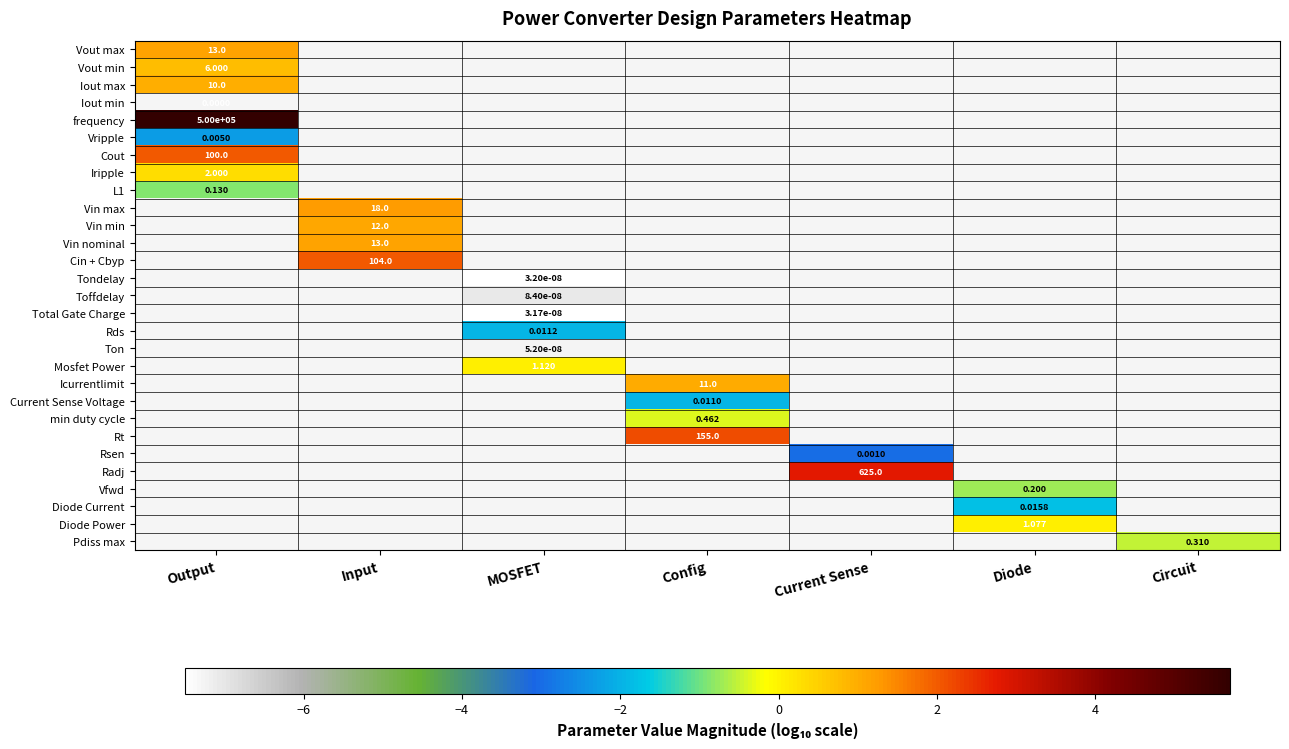

Is it true that Mosfet Power equals 0.1 at MOSFET?

False